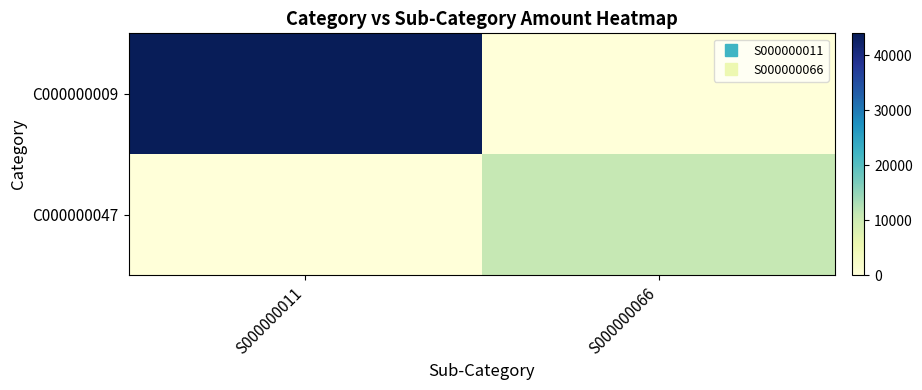

Rank the series at S000000066 from lowest to highest value.

C000000009, C000000047